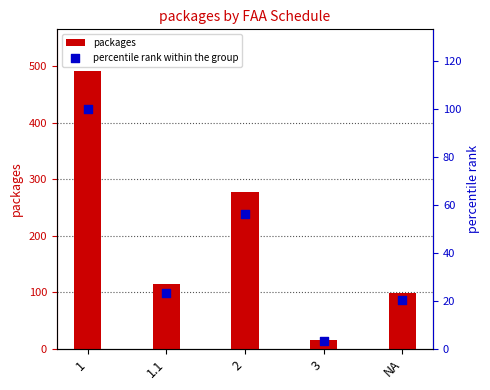

At which category is the sum across all series the highest?

1